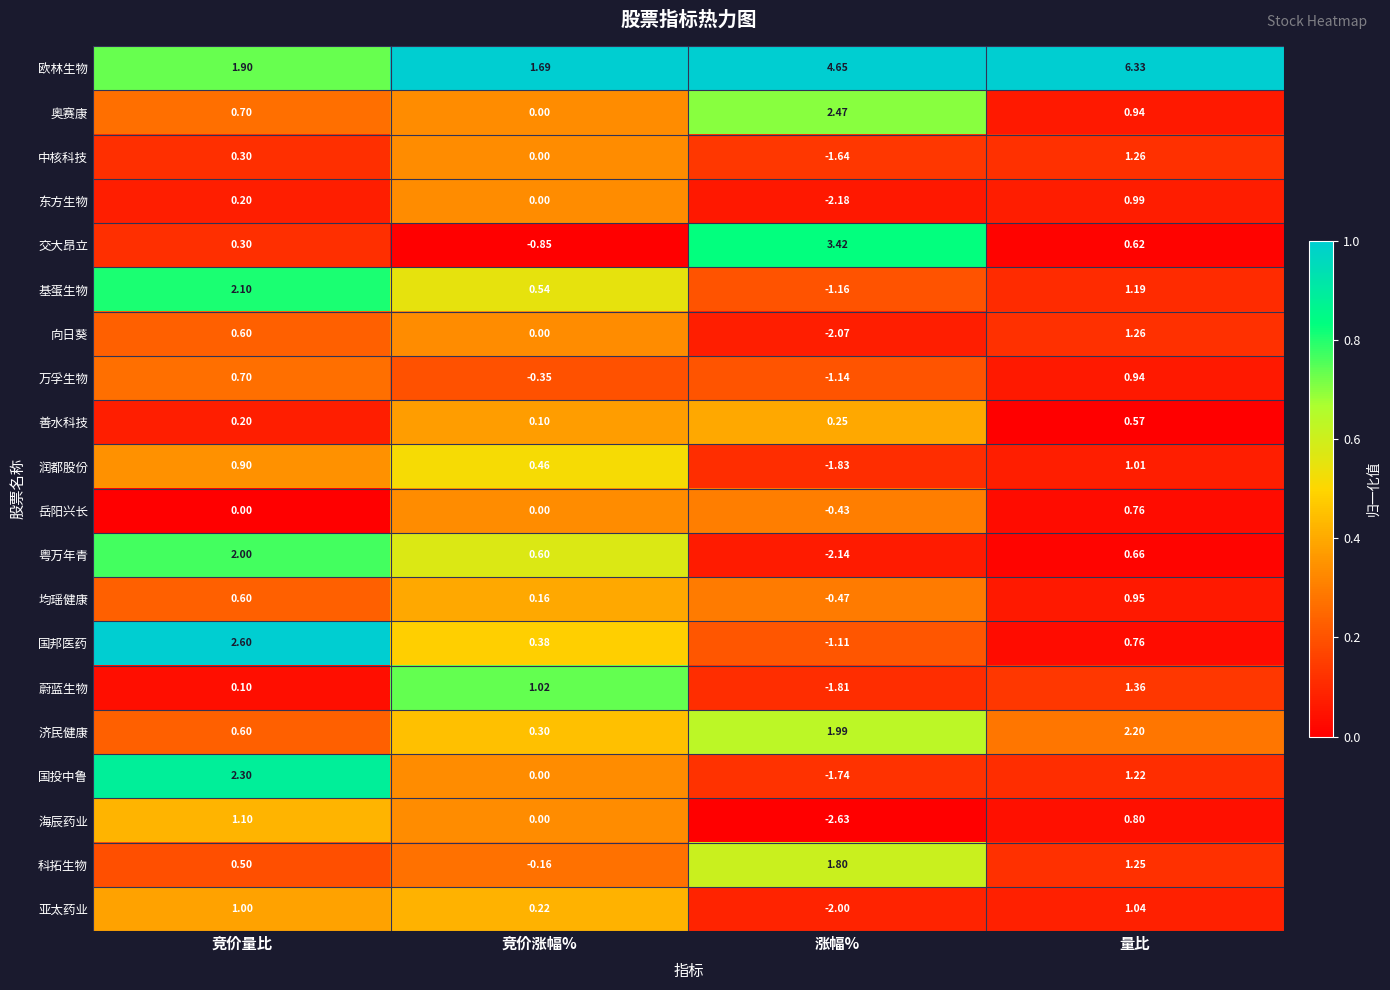

Is the value of 万孚生物 at 竞价量比 greater than the value of 交大昂立 at 涨幅%?

No